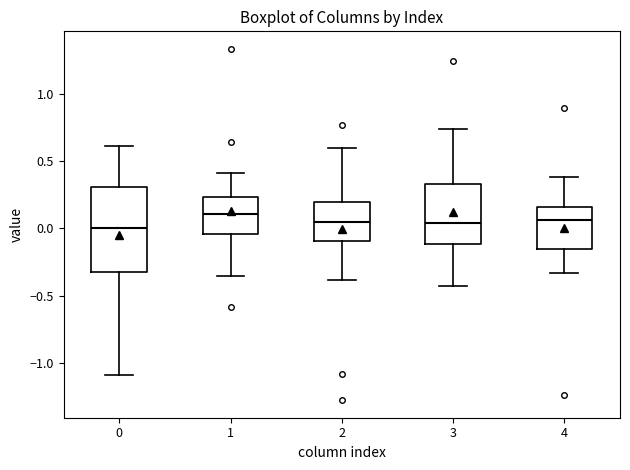

Reading left to right, transcribe this box plot: for each box, give where its median line is, the range the box spans, and where its two whiskers end, as read against the y-axis. The values are not printed on the chart, so give them approximately, as read against the axis.

0: median 0.00, box -0.30 to 0.30, whiskers -1.10 to 0.60
1: median 0.10, box -0.05 to 0.25, whiskers -0.35 to 0.40
2: median 0.05, box -0.10 to 0.20, whiskers -0.40 to 0.60
3: median 0.05, box -0.10 to 0.35, whiskers -0.40 to 0.75
4: median 0.05, box -0.15 to 0.15, whiskers -0.35 to 0.40